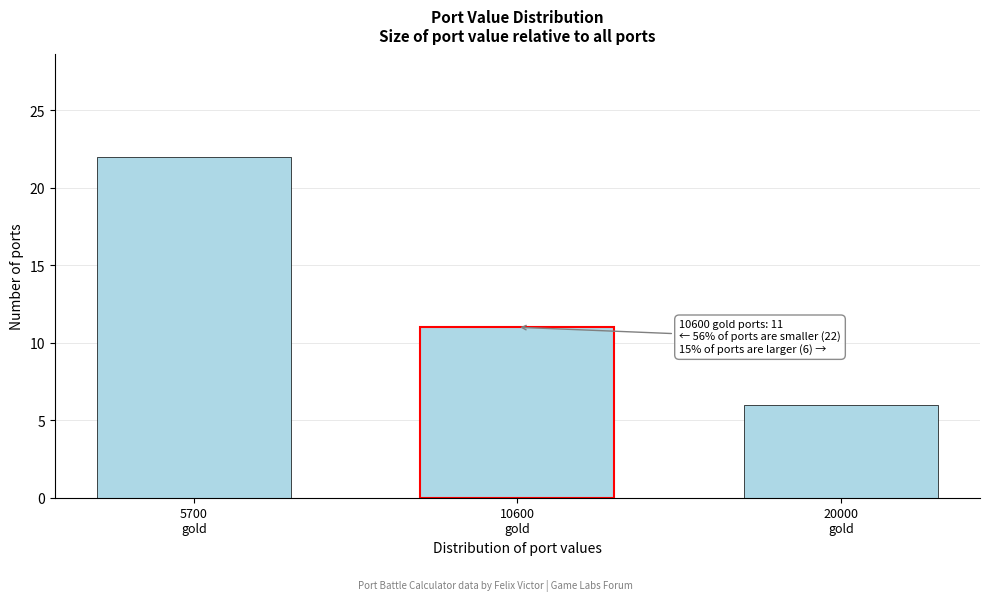

Reading left to right, extract all data points from this chart.

22	11	6